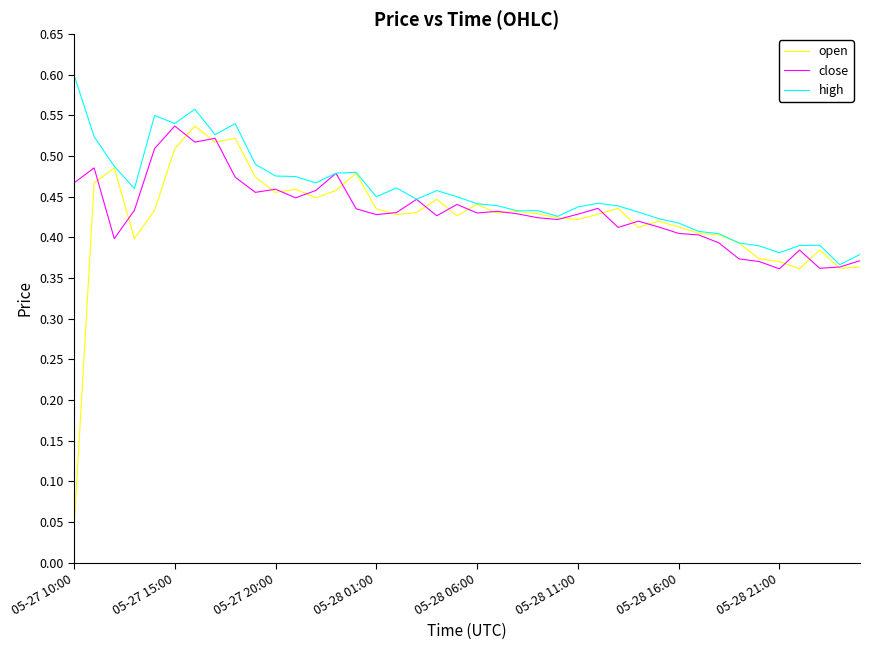

Which series has the largest range (max minus min)?

open